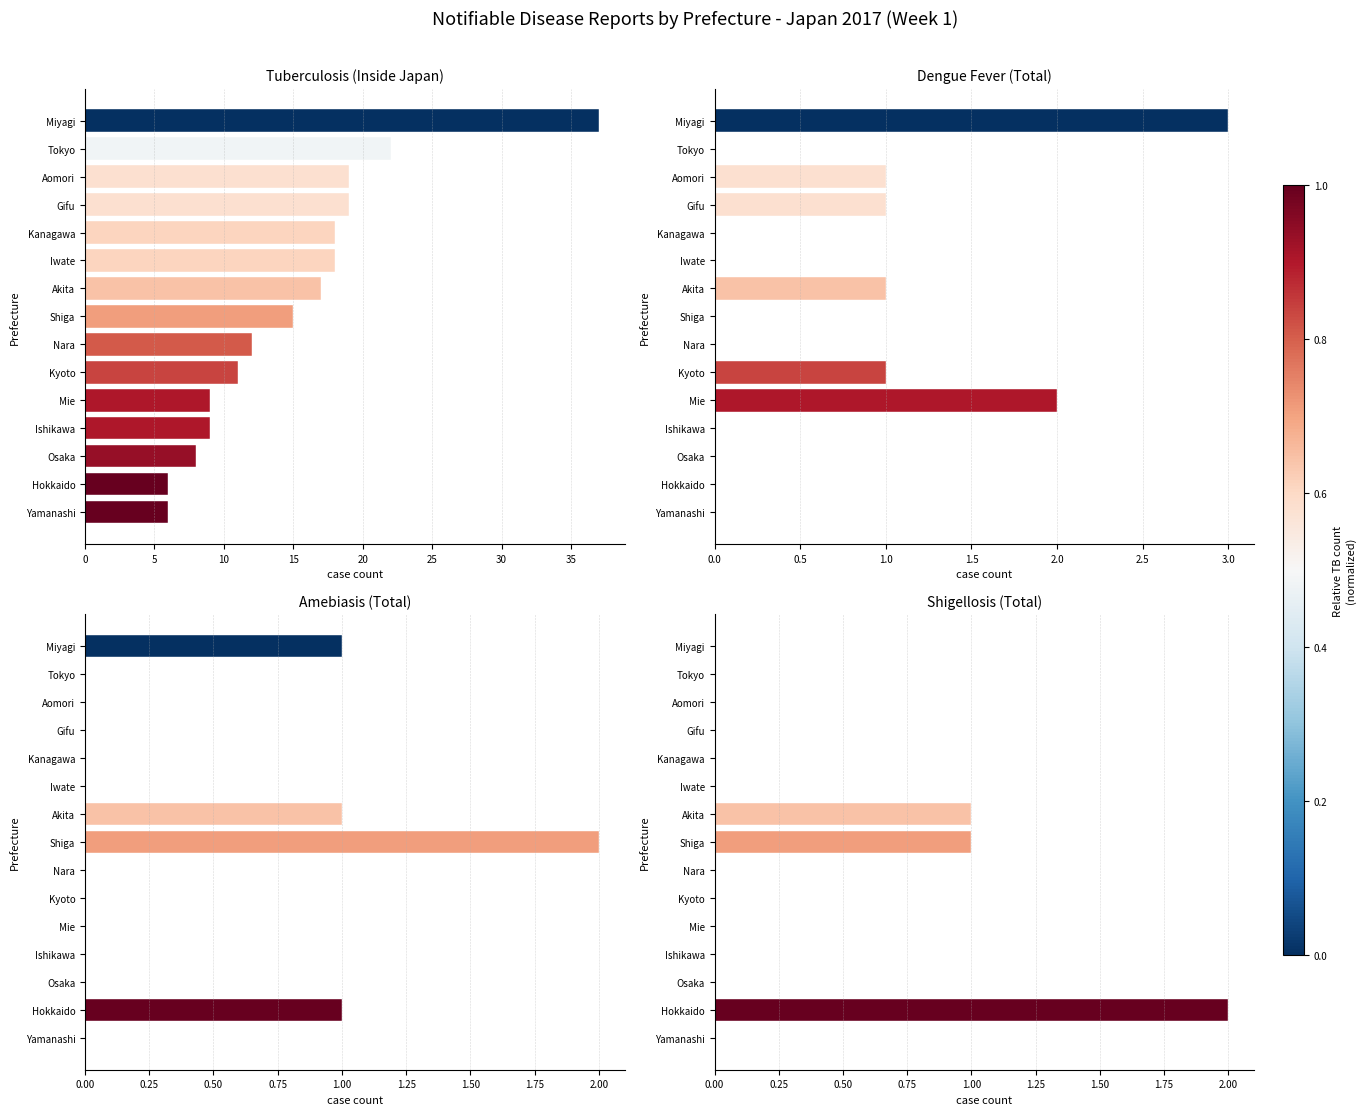

List the series in order of their peak value, lowest first.

Amebiasis (Total), Shigellosis (Total), Dengue Fever (Total), Tuberculosis (Inside Japan)